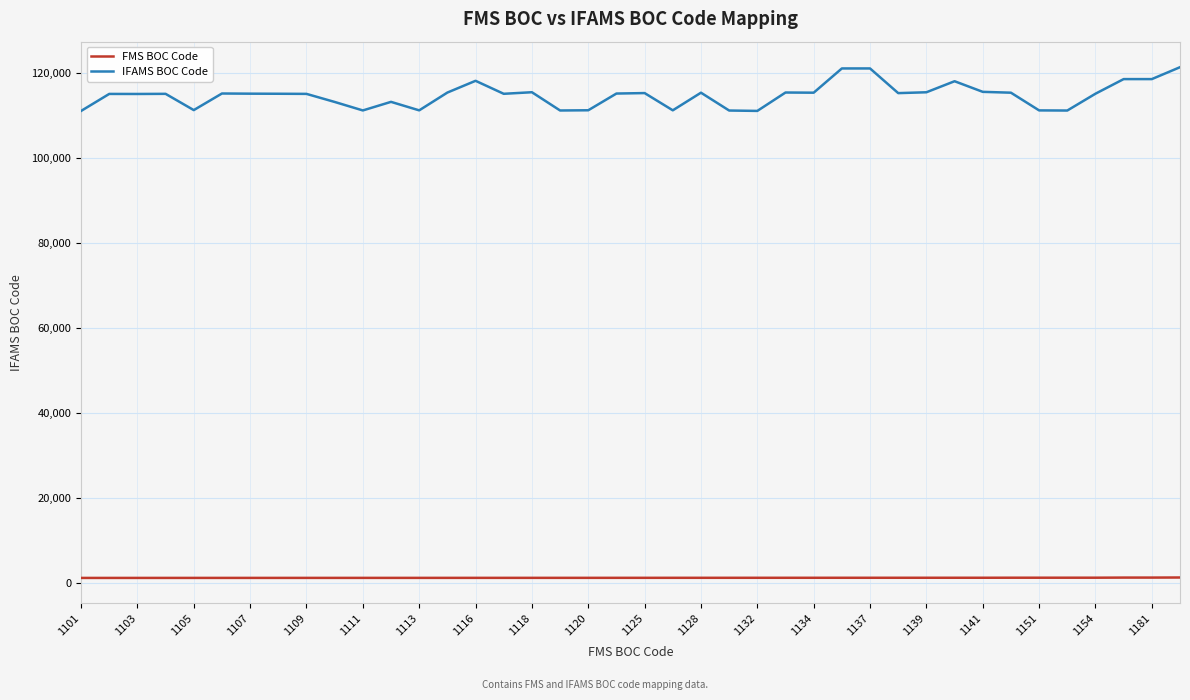

True or false: IFAMS BOC Code and FMS BOC Code cross at least once.

False